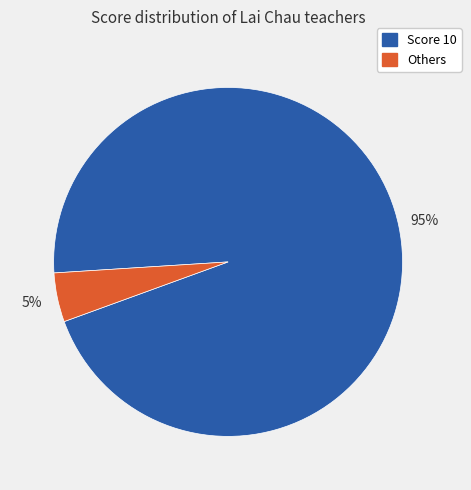

How many segments does this pie chart have?

2